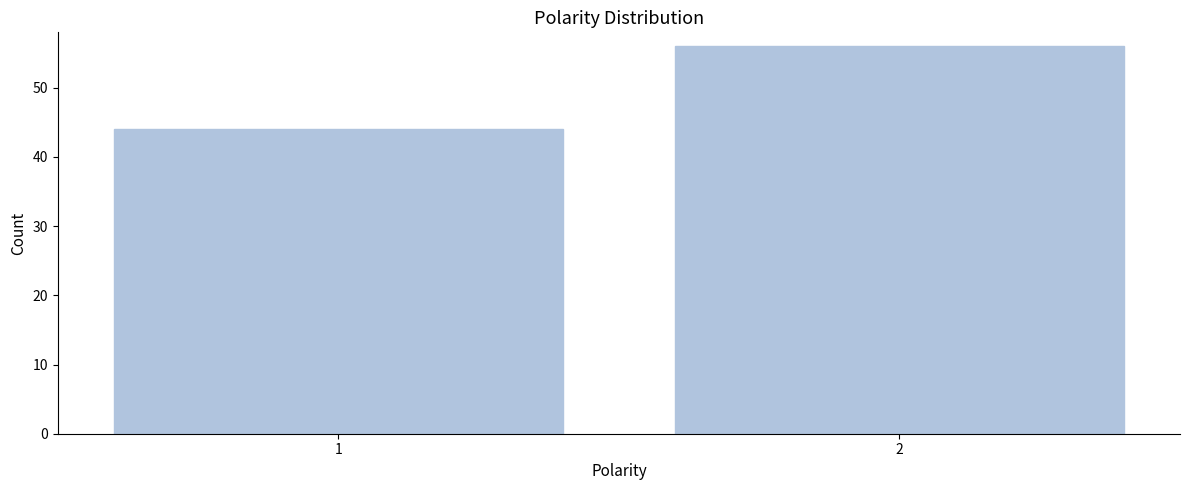

Reading right to left, what are all the values shown in this chart?

56	44